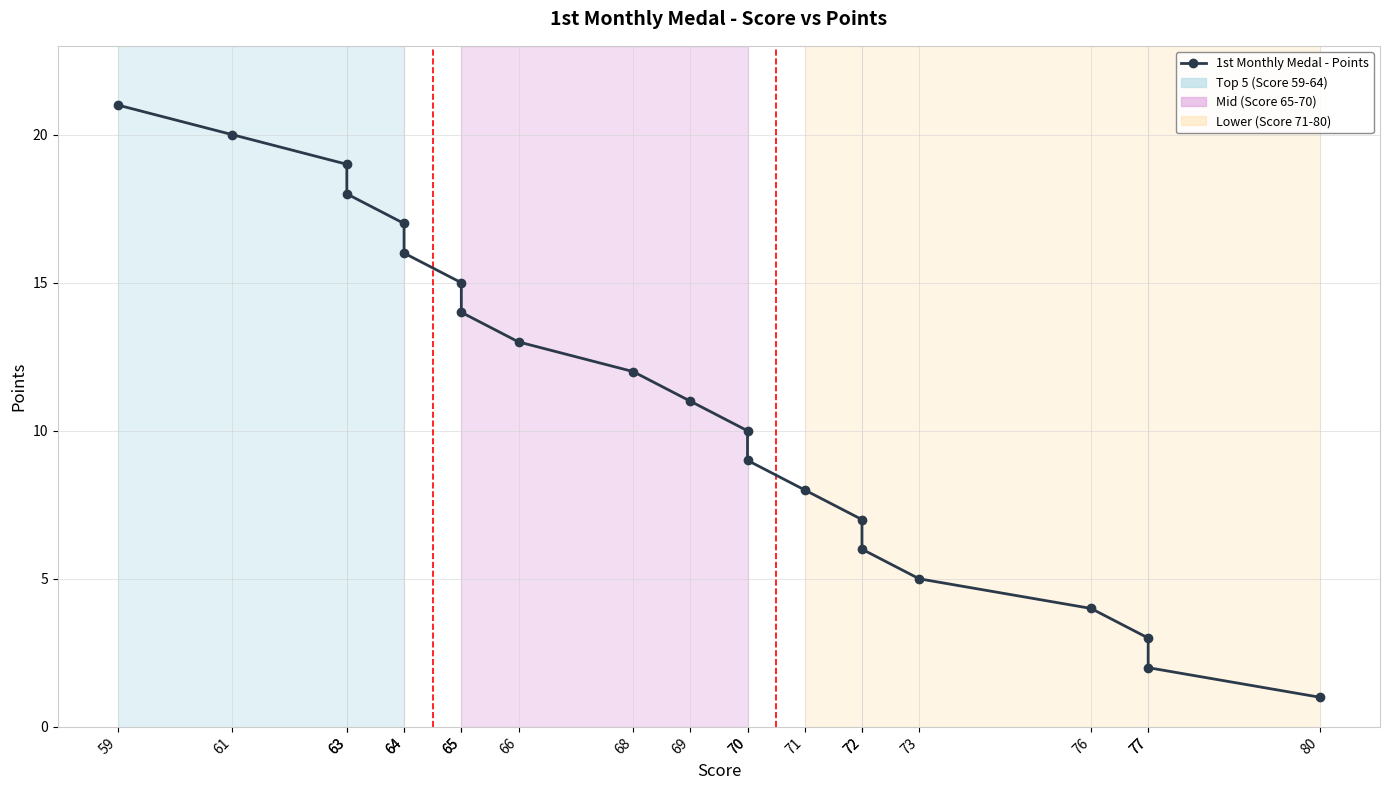

Which label corresponds to the smallest value in the chart?

80